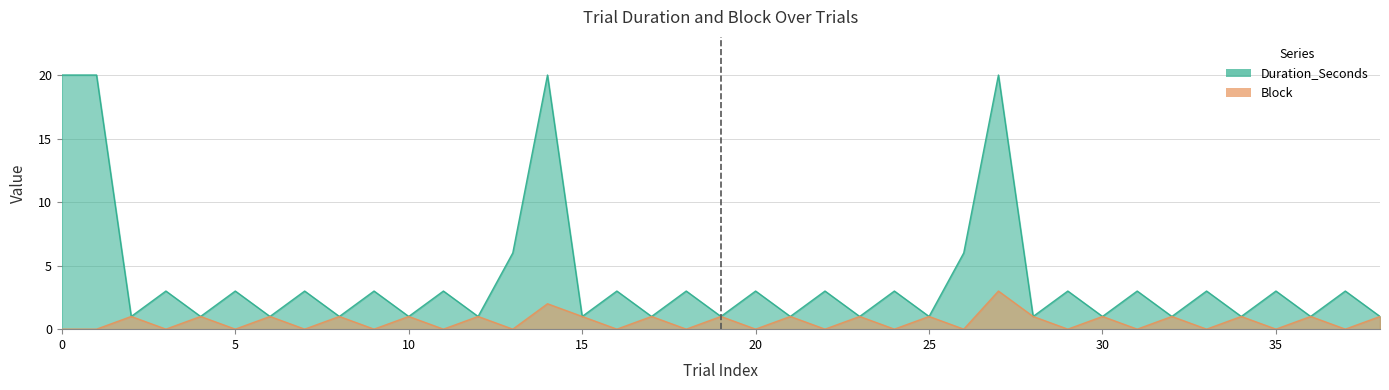

Where is the first local maximum for Duration_Seconds?

3